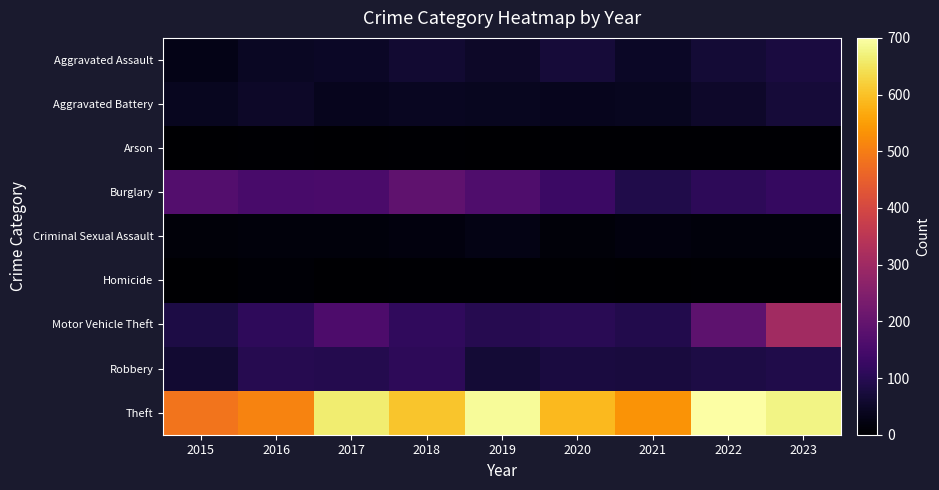

Between 2015 and 2018, which series saw the biggest shift?

Theft